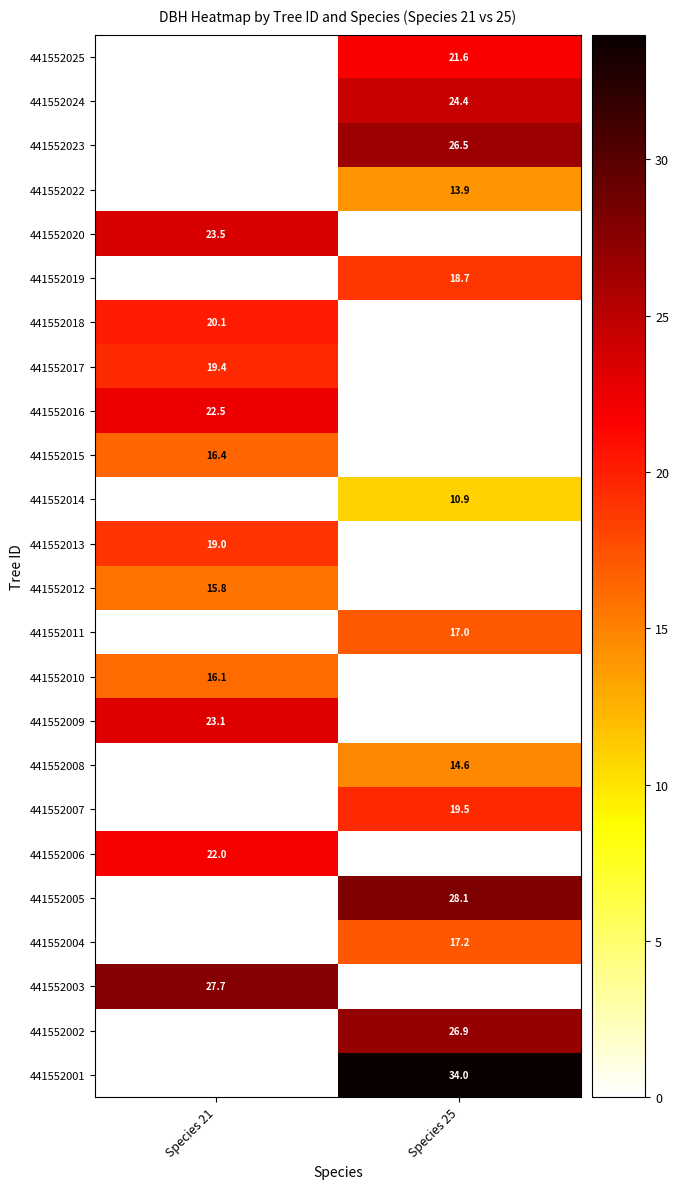

The 441552008 series shows 4.4 at Species 25. True or false?

False